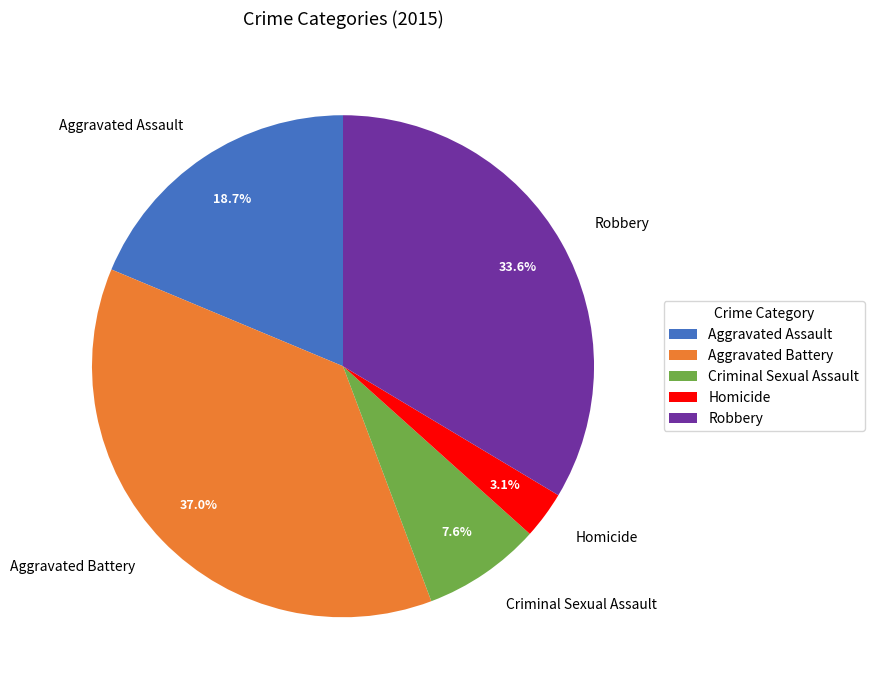

To the nearest percent, what percentage of the pie is Homicide?

3%